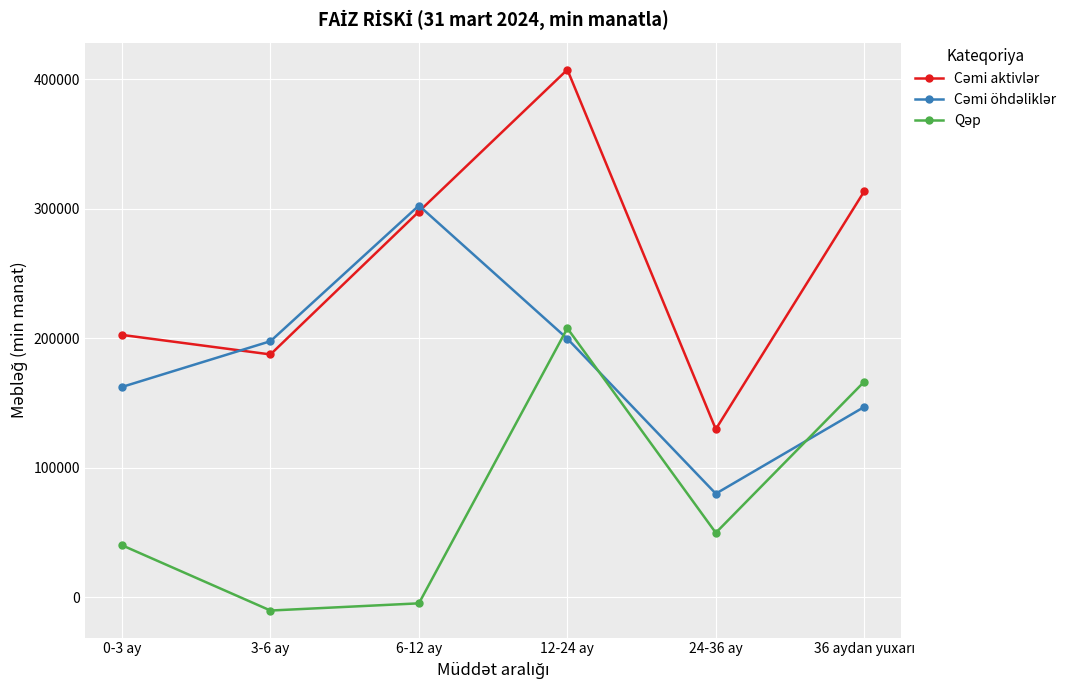

What is the difference between the highest and lowest values at 0-3 ay?

162487.7